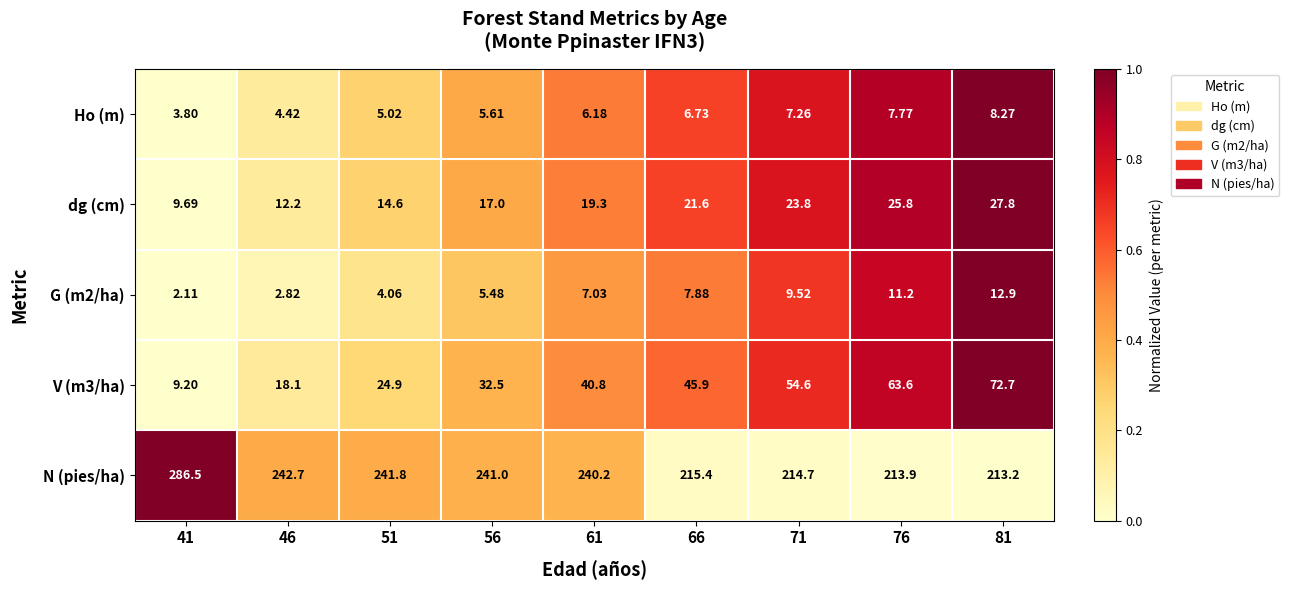

What is the total value across all series at 41?

311.3